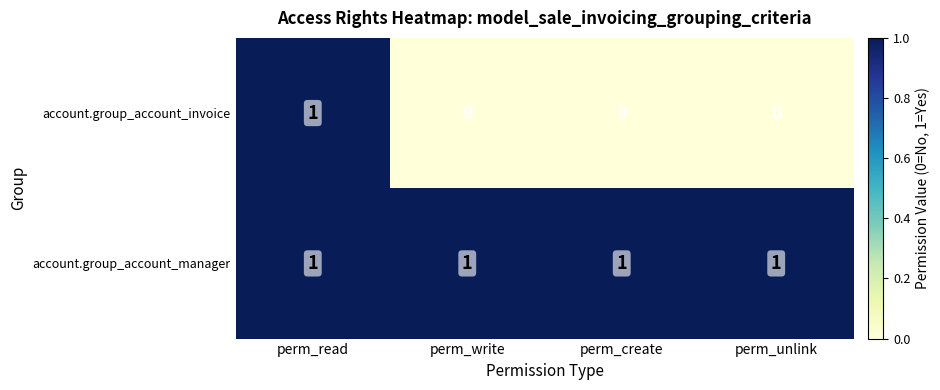

At how many categories does at least one series exceed 0?

4